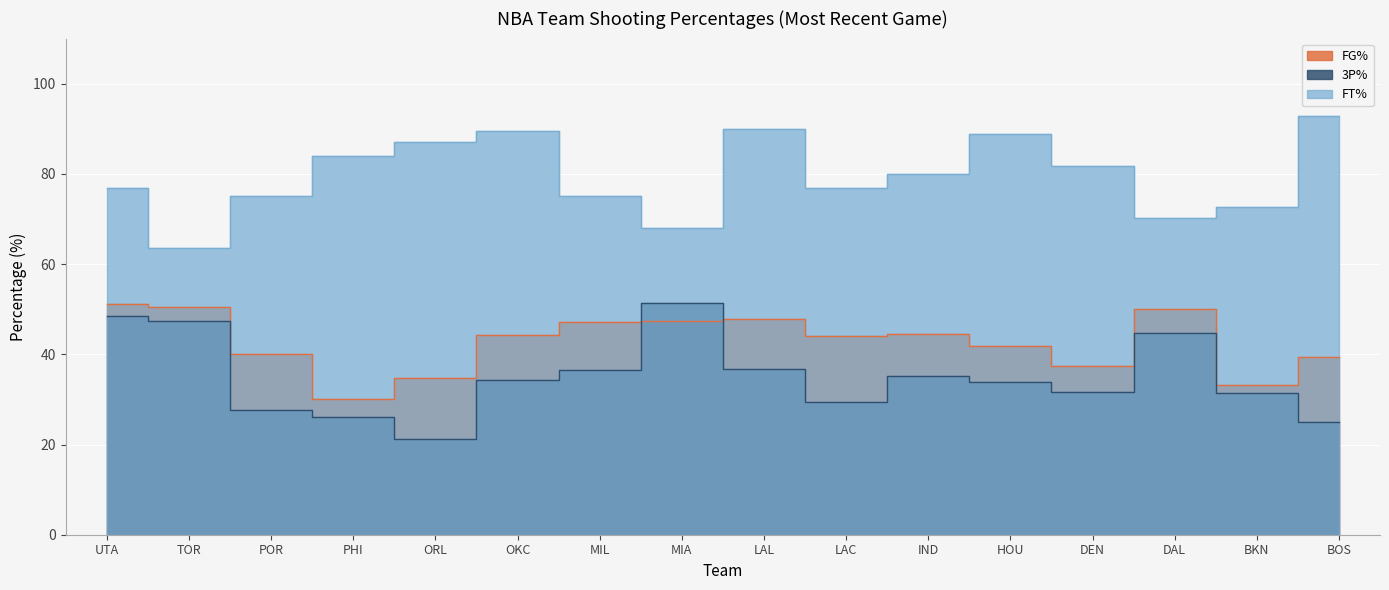

What is the sum of all 3P% values?

561.5